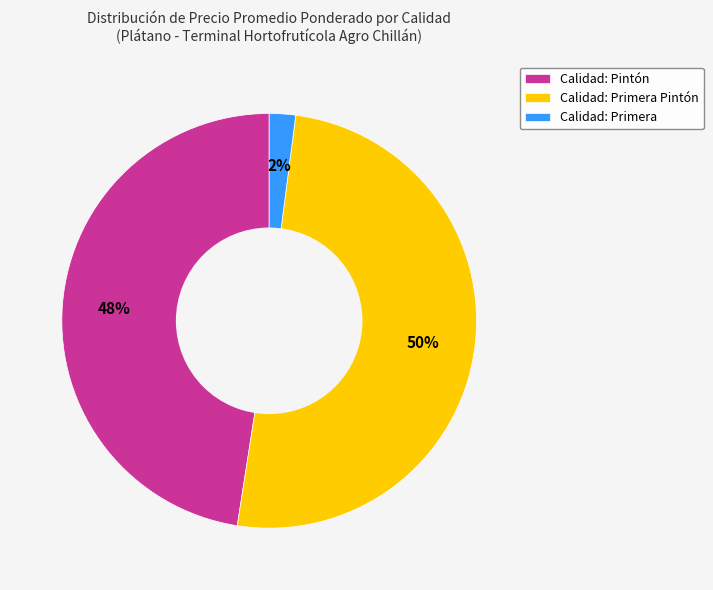

What is the majority slice?

Calidad: Primera Pintón